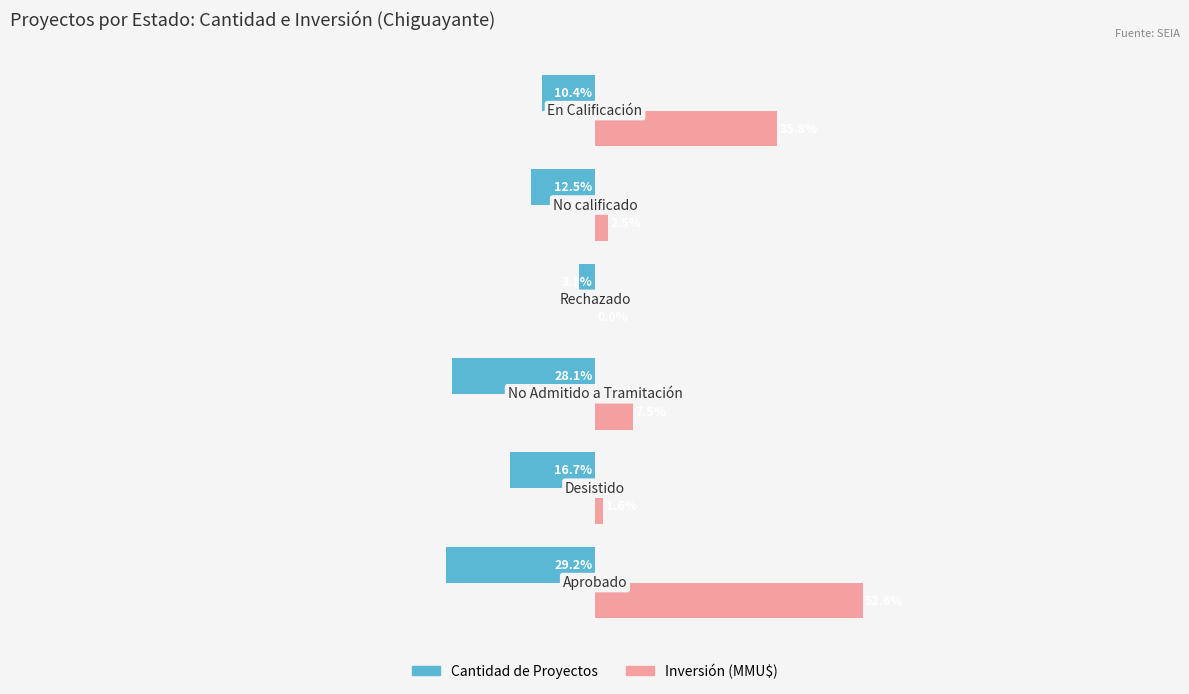

Which series has the largest total across all categories?

Inversión (MMU$)